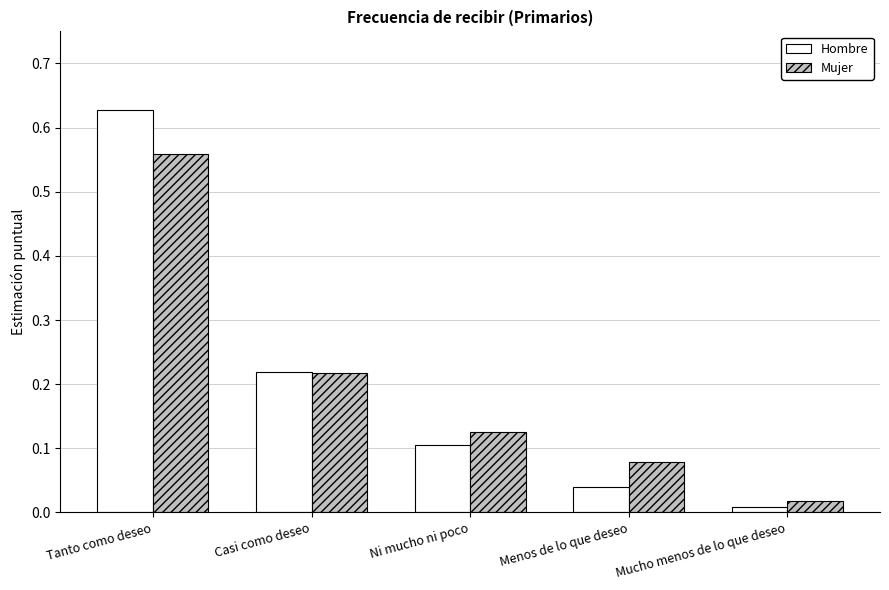

At which label is Hombre closest to 0?

Mucho menos de lo que deseo